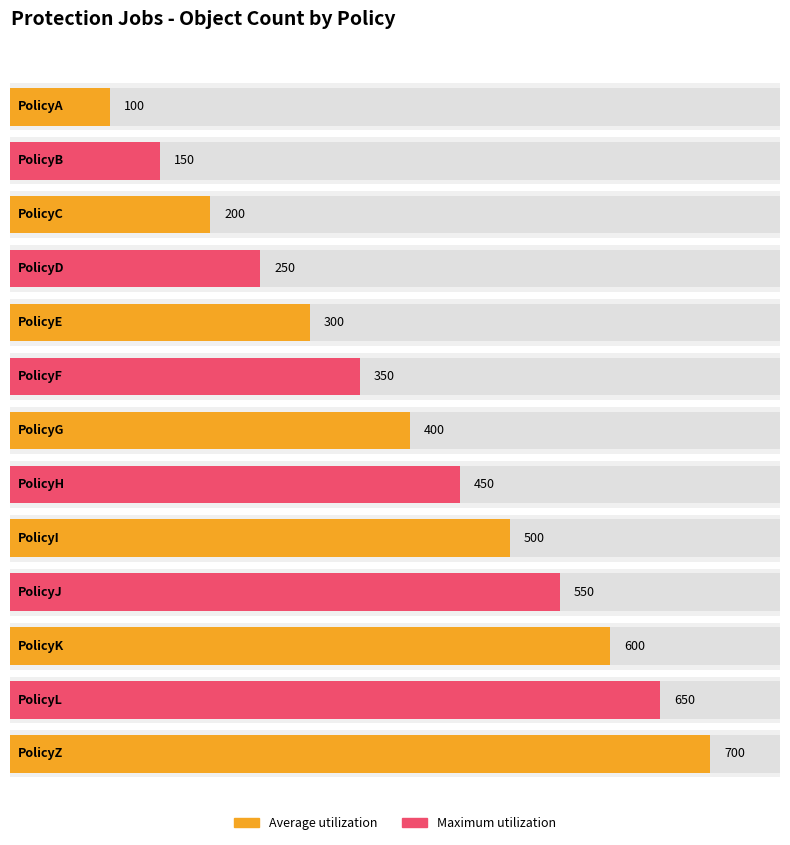

Read the value at PolicyB.

150